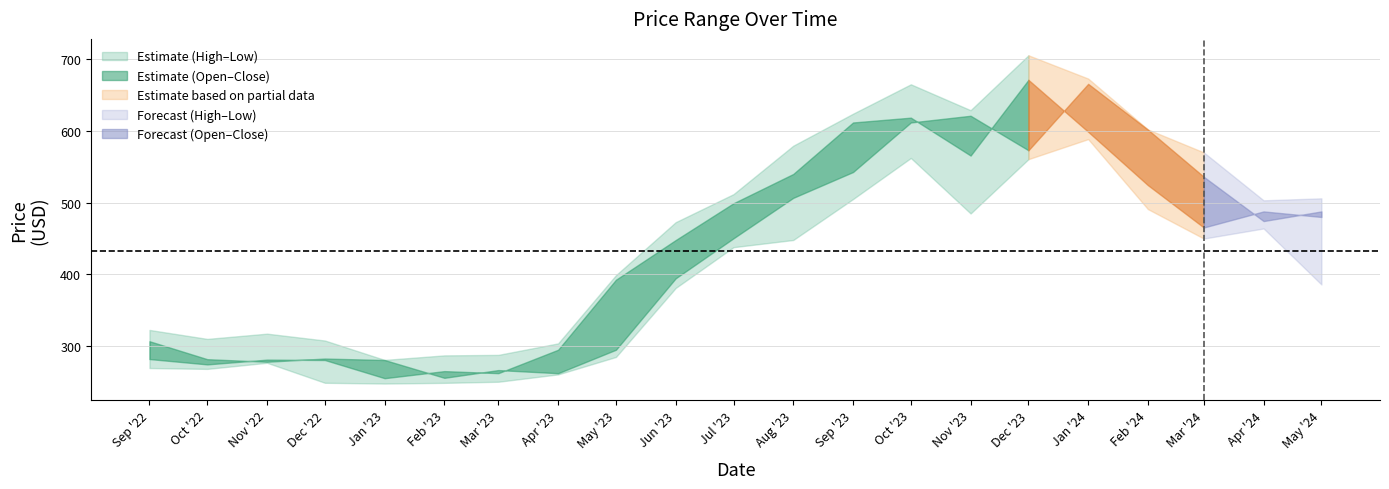

At which category is the sum across all series the highest?

2024-01-01